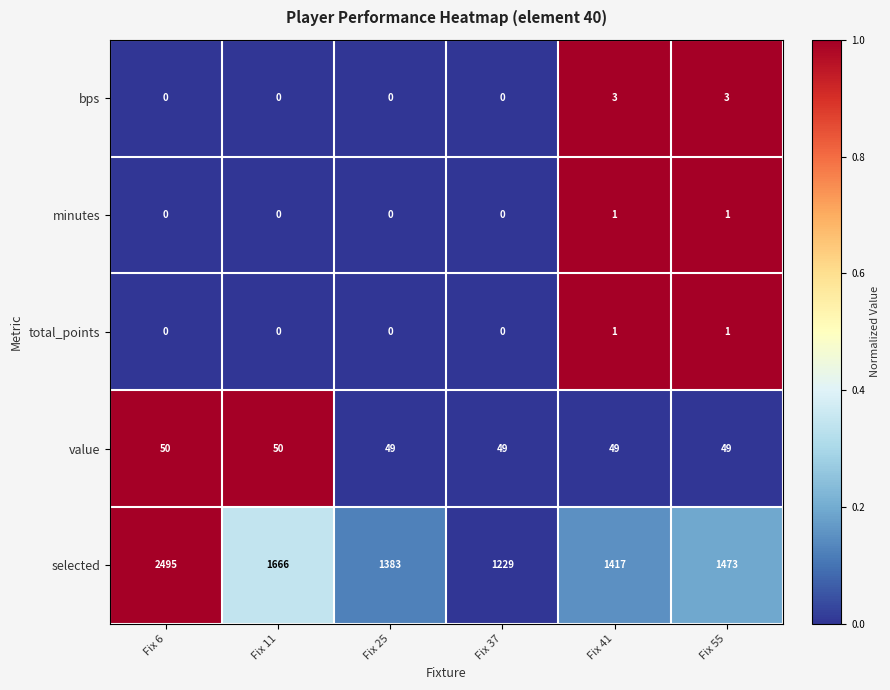

The minutes series shows -1 at Fix 37. True or false?

False